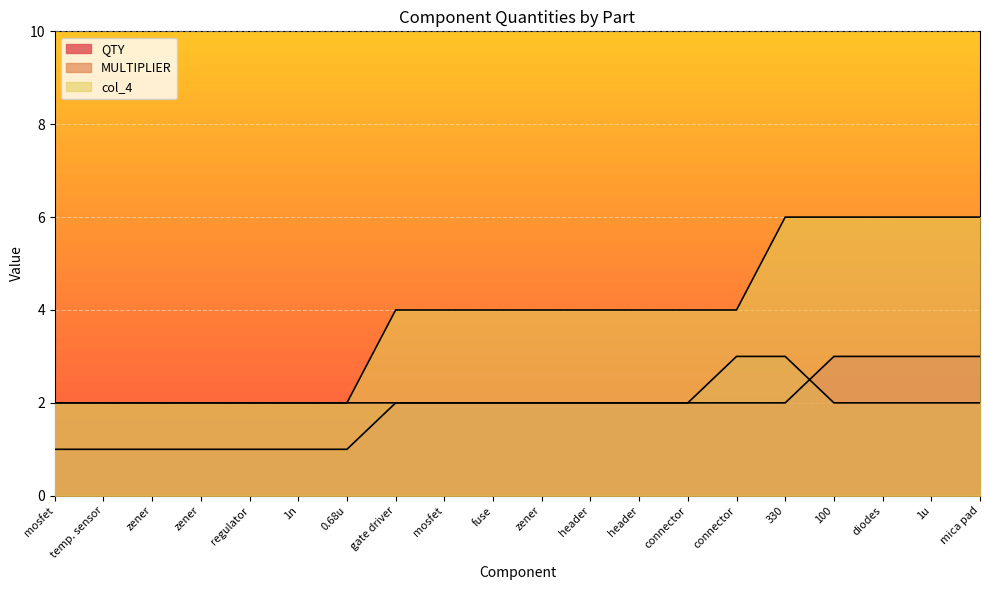

Reading left to right, extract all data points from this chart.

QTY: mosfet=1	temp. sensor=1	zener=1	zener=1	regulator=1	1n=1	0.68u=1	gate driver=2	mosfet=2	fuse=2	zener=2	header=2	header=2	connector=2	connector=2	330=2	100=3	diodes=3	1u=3	mica pad=3
MULTIPLIER: mosfet=2	temp. sensor=2	zener=2	zener=2	regulator=2	1n=2	0.68u=2	gate driver=2	mosfet=2	fuse=2	zener=2	header=2	header=2	connector=2	connector=3	330=3	100=2	diodes=2	1u=2	mica pad=2
col_4: mosfet=2	temp. sensor=2	zener=2	zener=2	regulator=2	1n=2	0.68u=2	gate driver=4	mosfet=4	fuse=4	zener=4	header=4	header=4	connector=4	connector=4	330=6	100=6	diodes=6	1u=6	mica pad=6